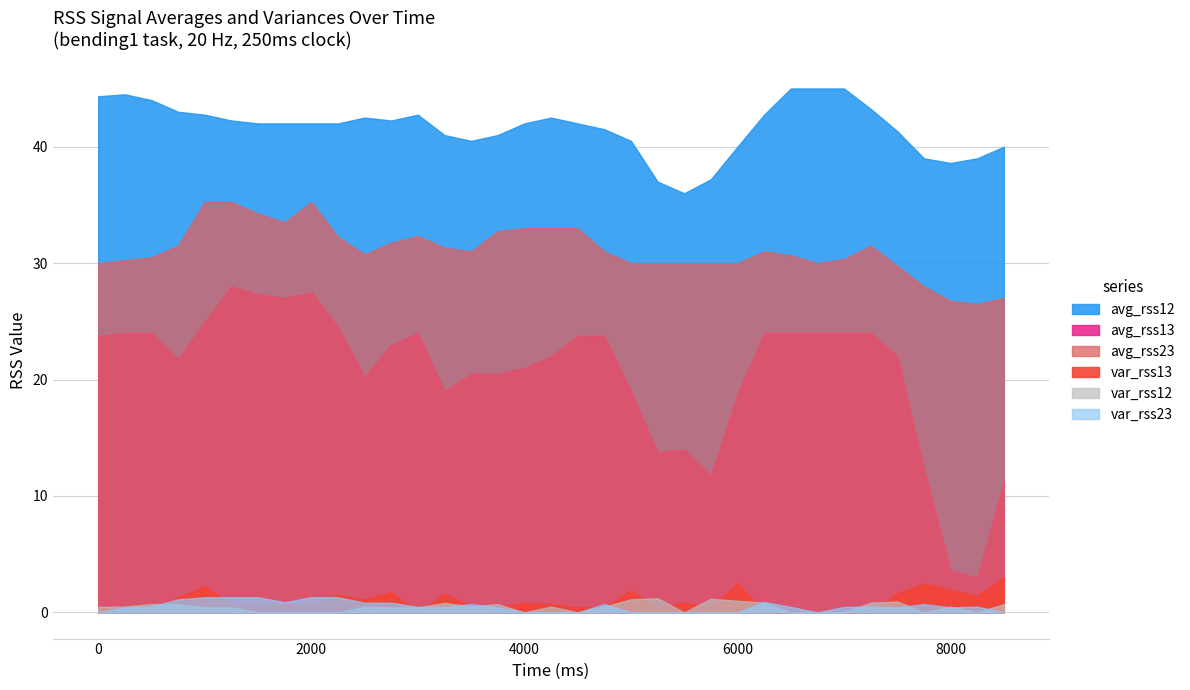

What is the greatest value displayed?

45.0